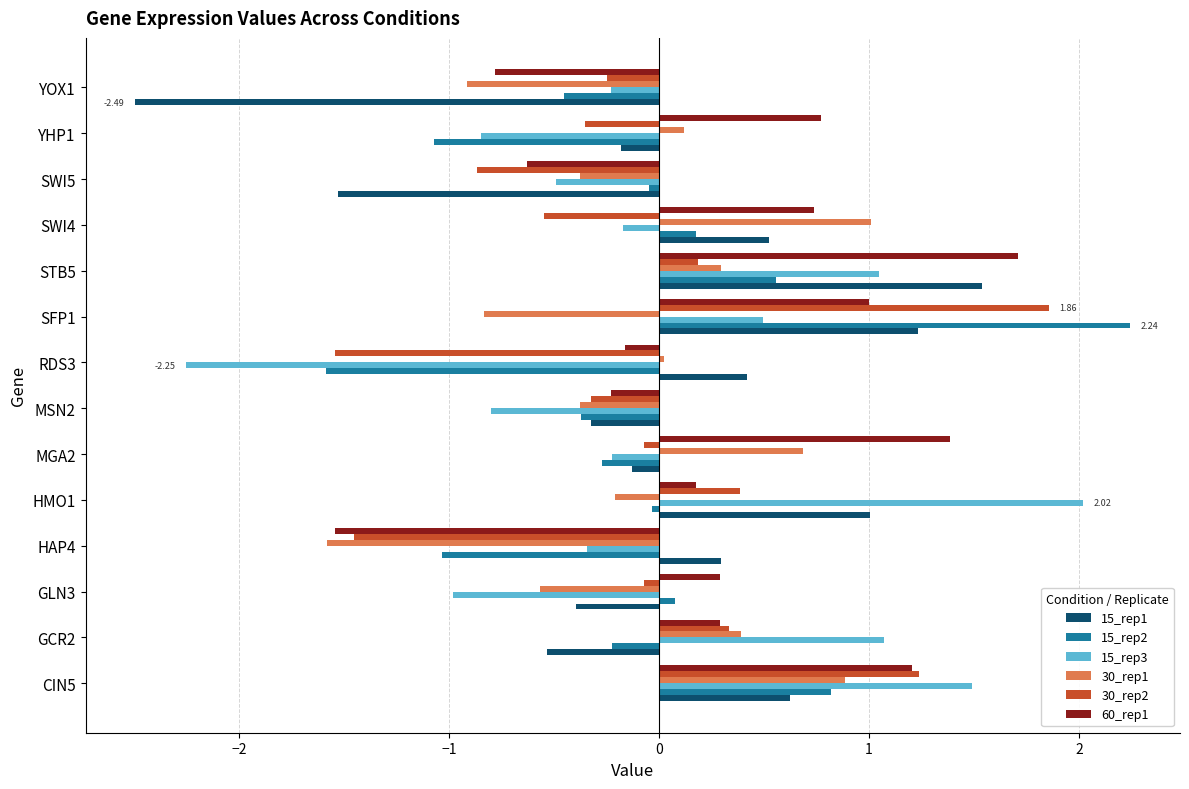

Which series has the largest total across all categories?

60_rep1